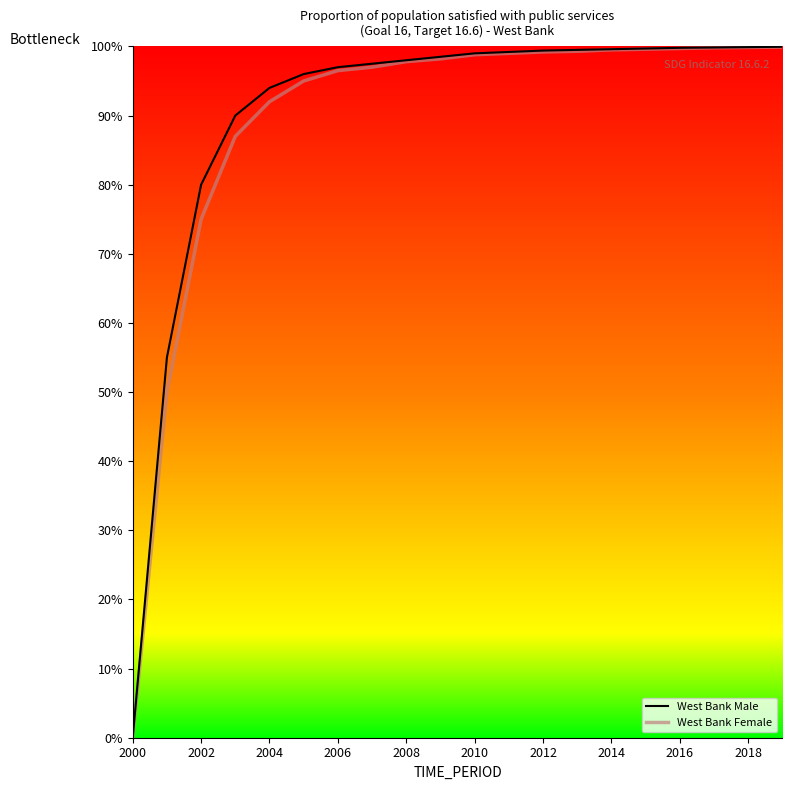

How many lines are shown in the chart?

2